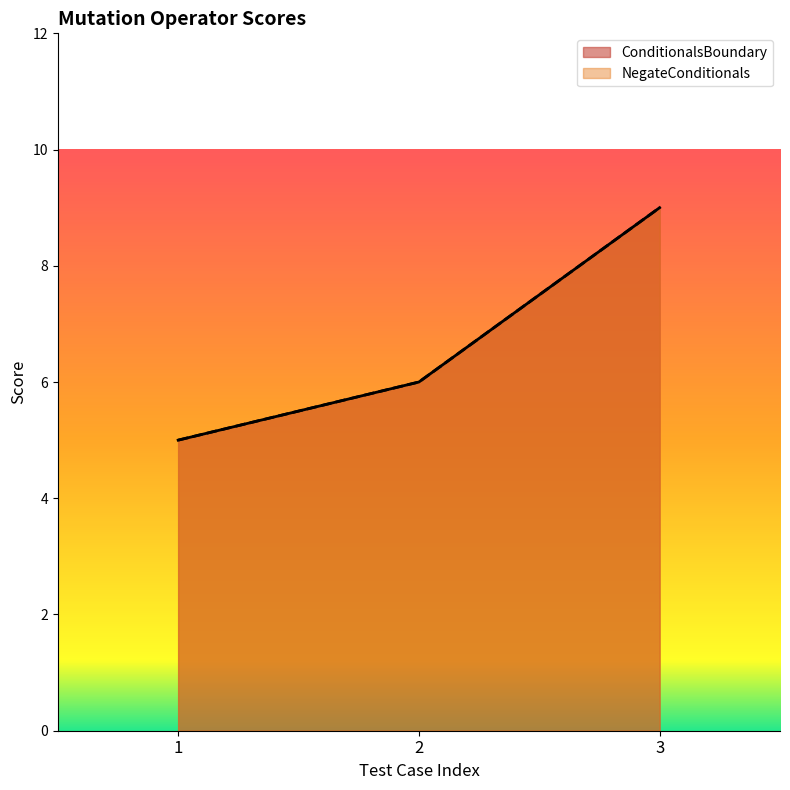

List the labels in order of ConditionalsBoundary value, largest first.

3, 2, 1